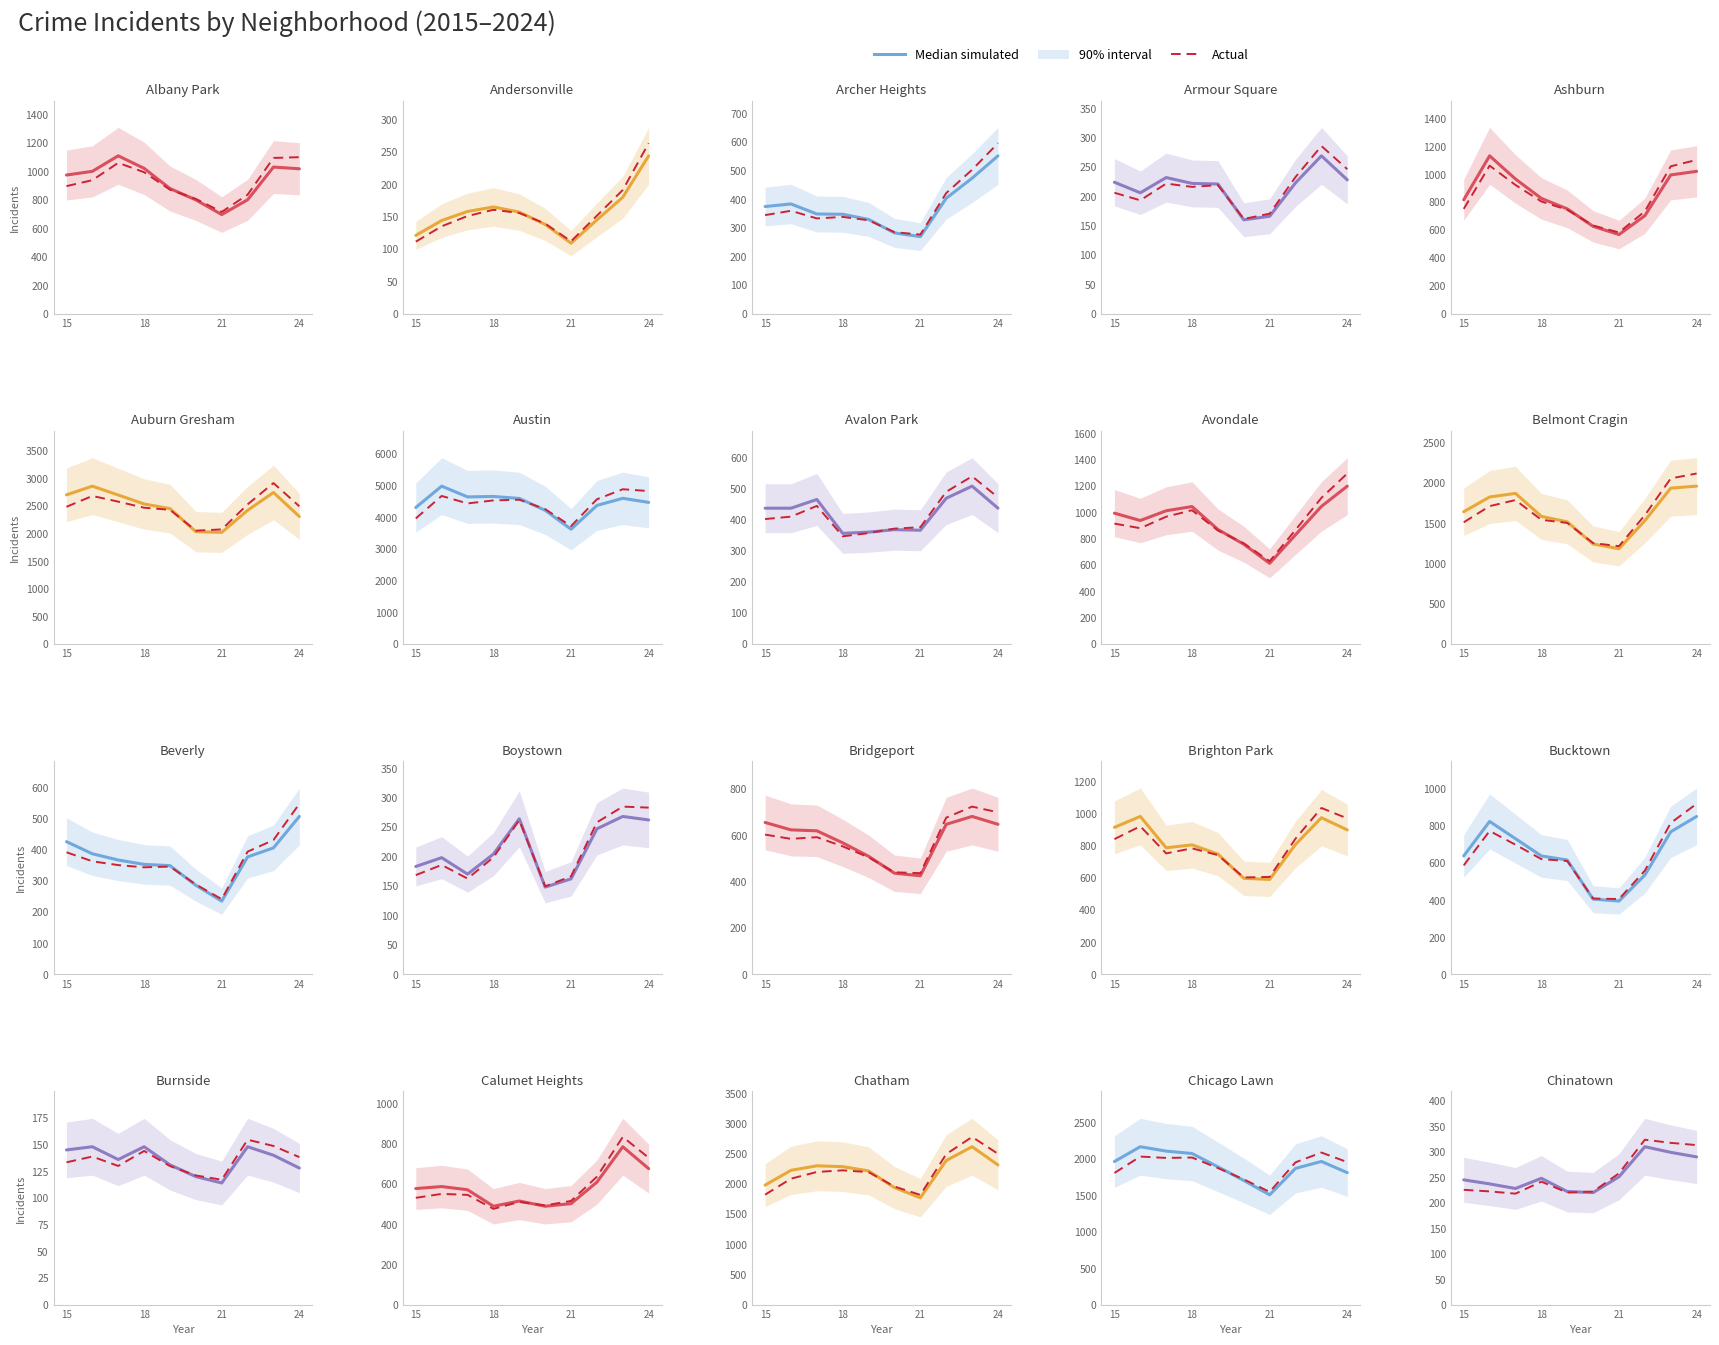

The Actual series shows 355.6 at 21. True or false?

False